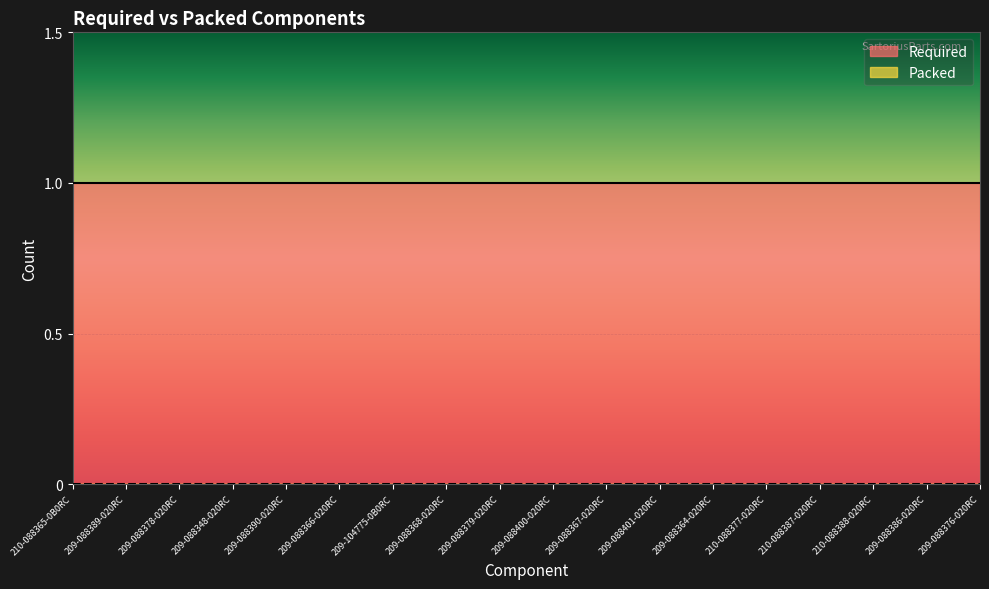

What is the value of the Required point at the 11th from the left?

1